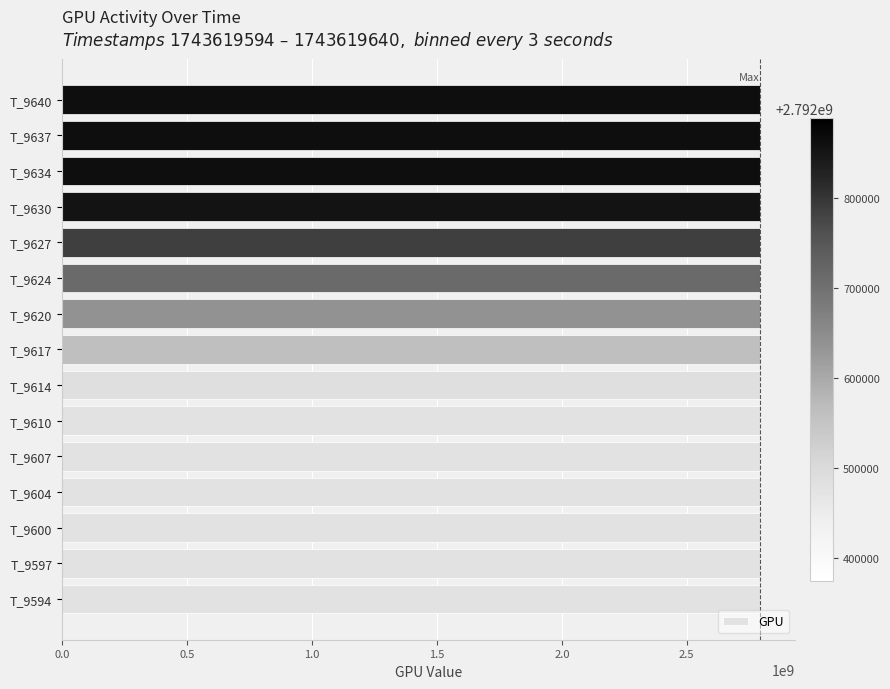

What is the ratio of the value at T_9597 to the value at T_9607?

1.0